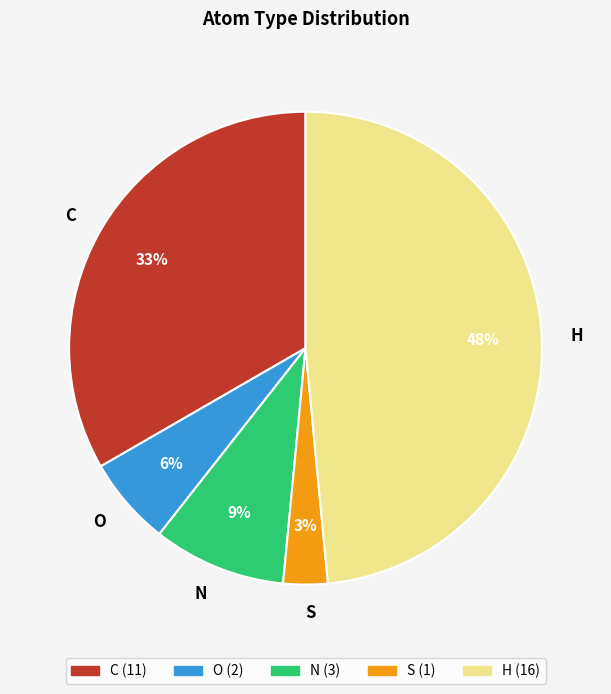

What is the largest slice in the pie chart?

H